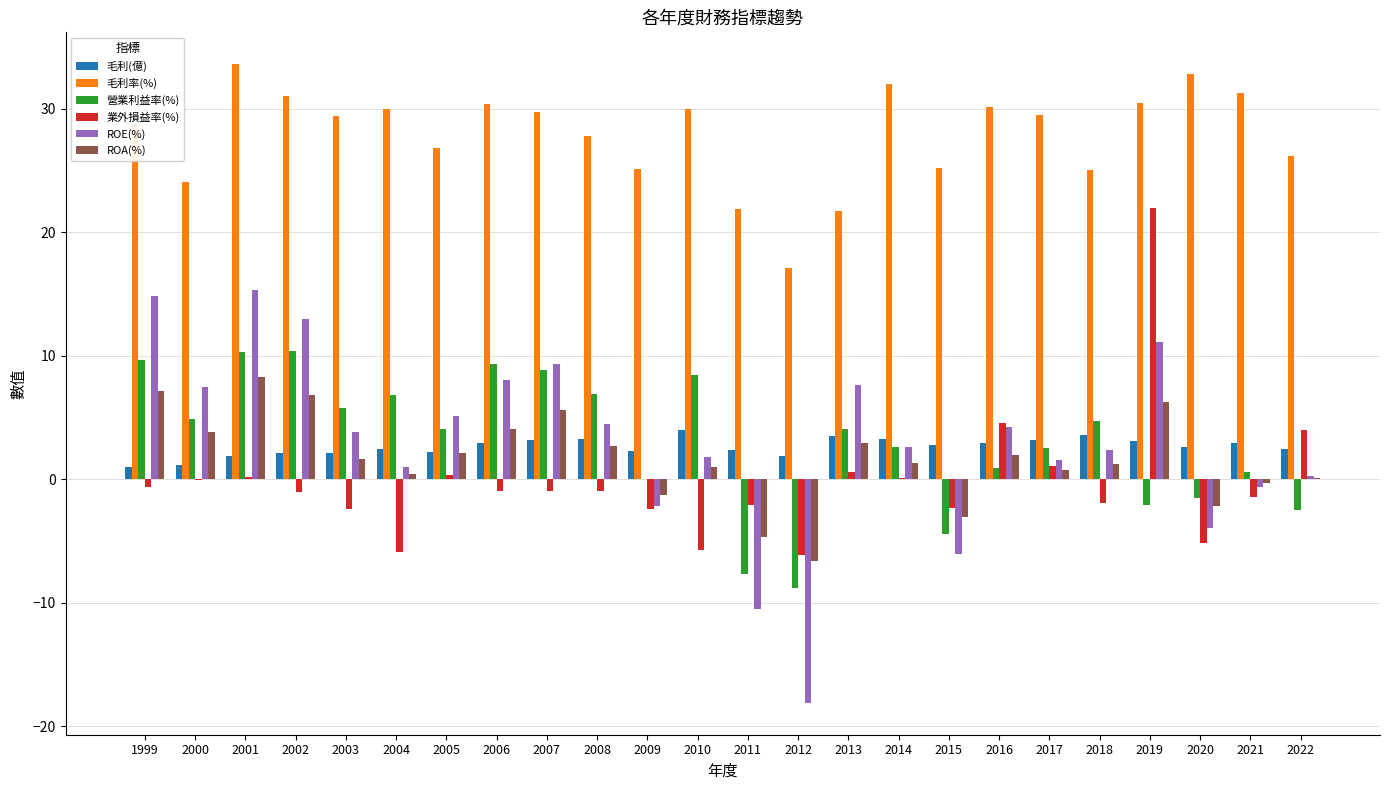

What are all the series names shown in the legend?

毛利(億), 毛利率(%), 營業利益率(%), 業外損益率(%), ROE(%), ROA(%)